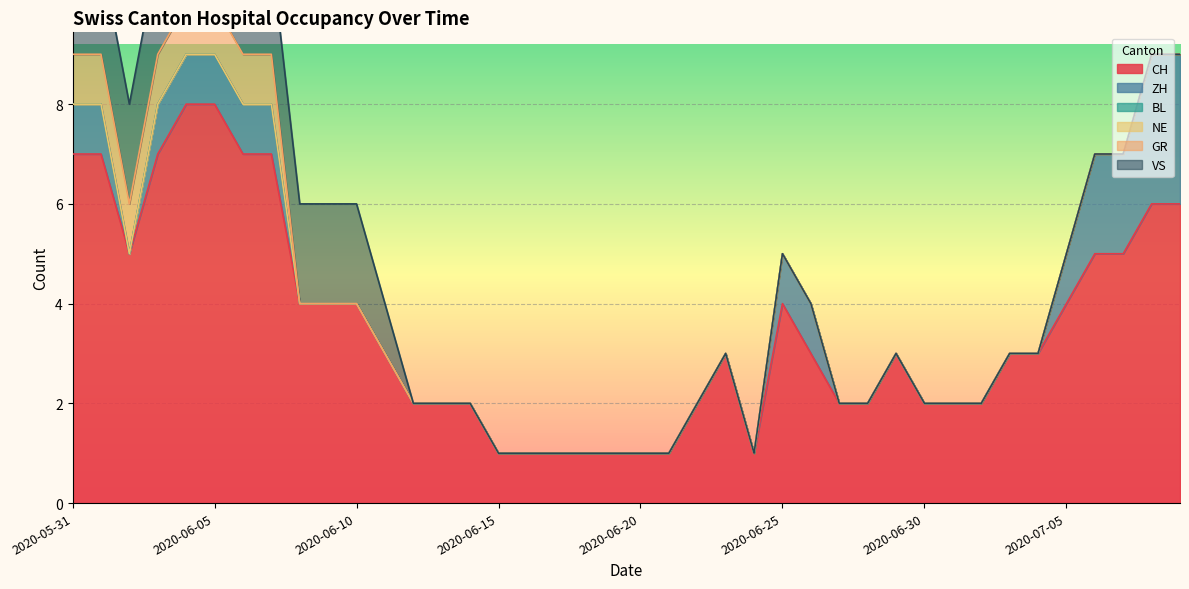

At how many categories does at least one series exceed 2?

23